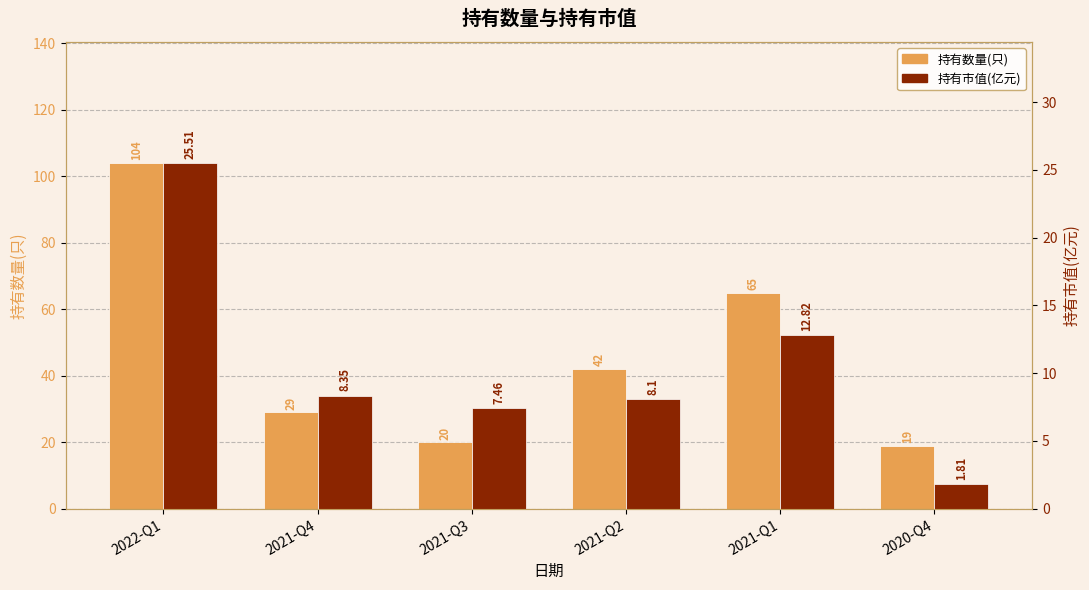

At which category does the chart reach its peak across all series?

2022-Q1